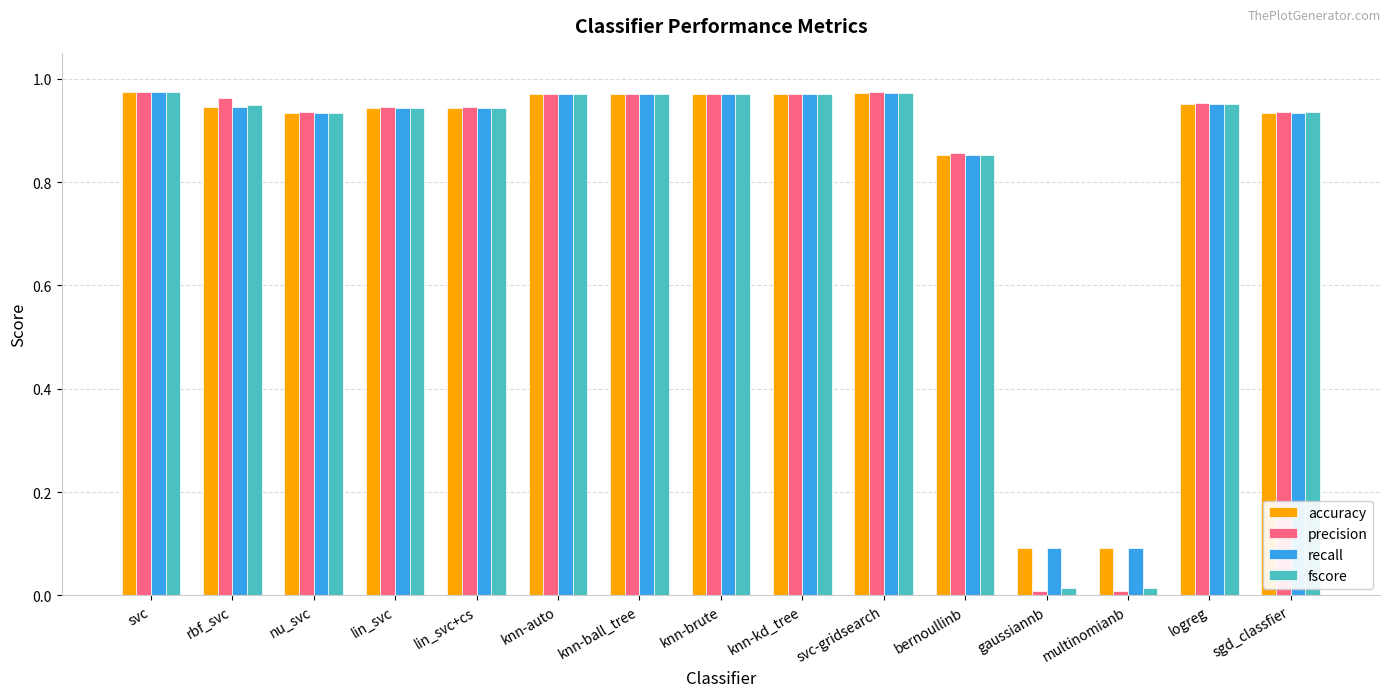

Which series has the widest spread of values?

precision